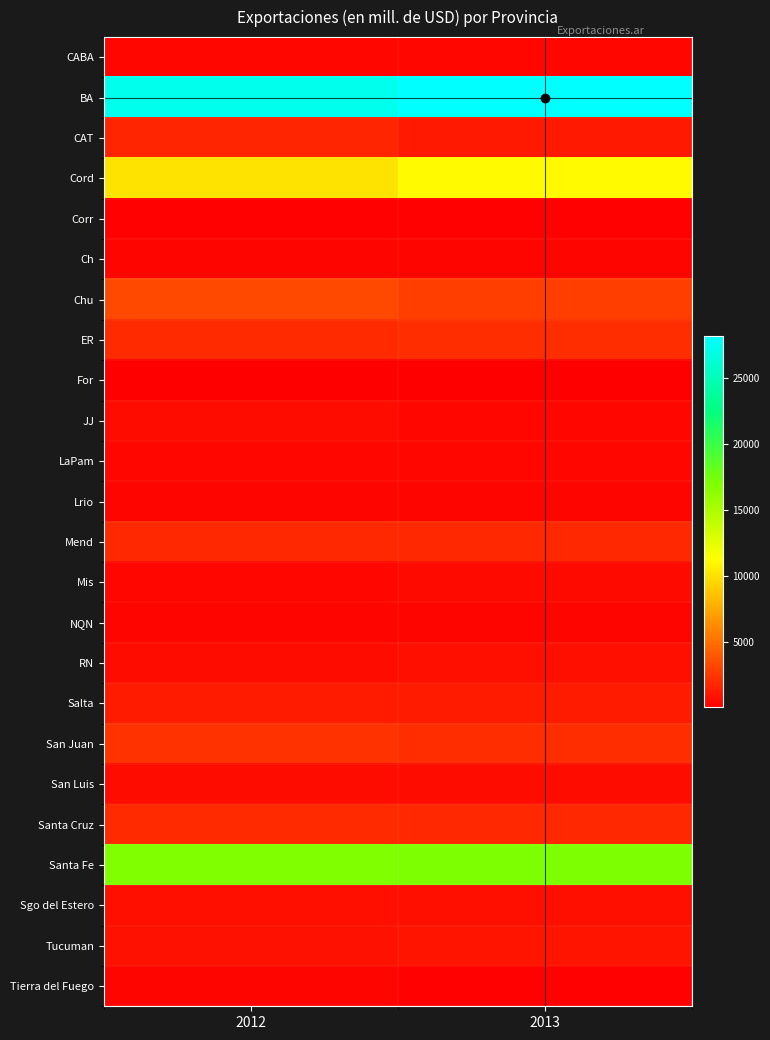

What is the total value across all series at 2012?

74951.2